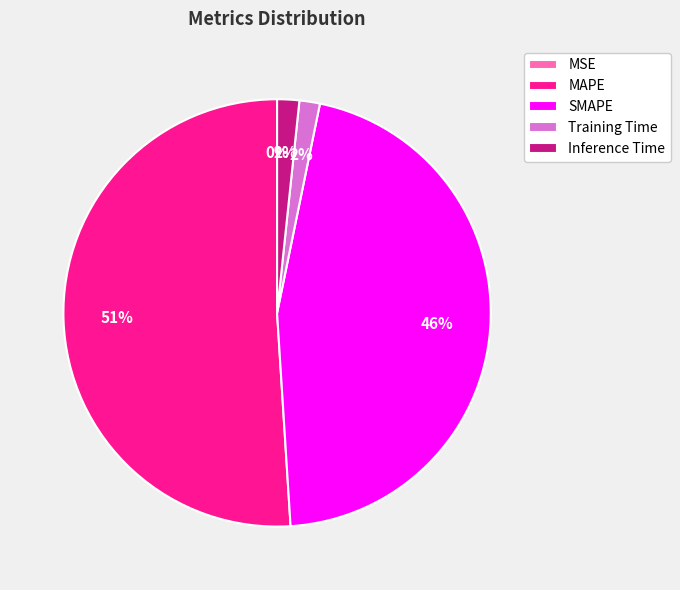

Which has a higher value, Training Time or SMAPE?

SMAPE